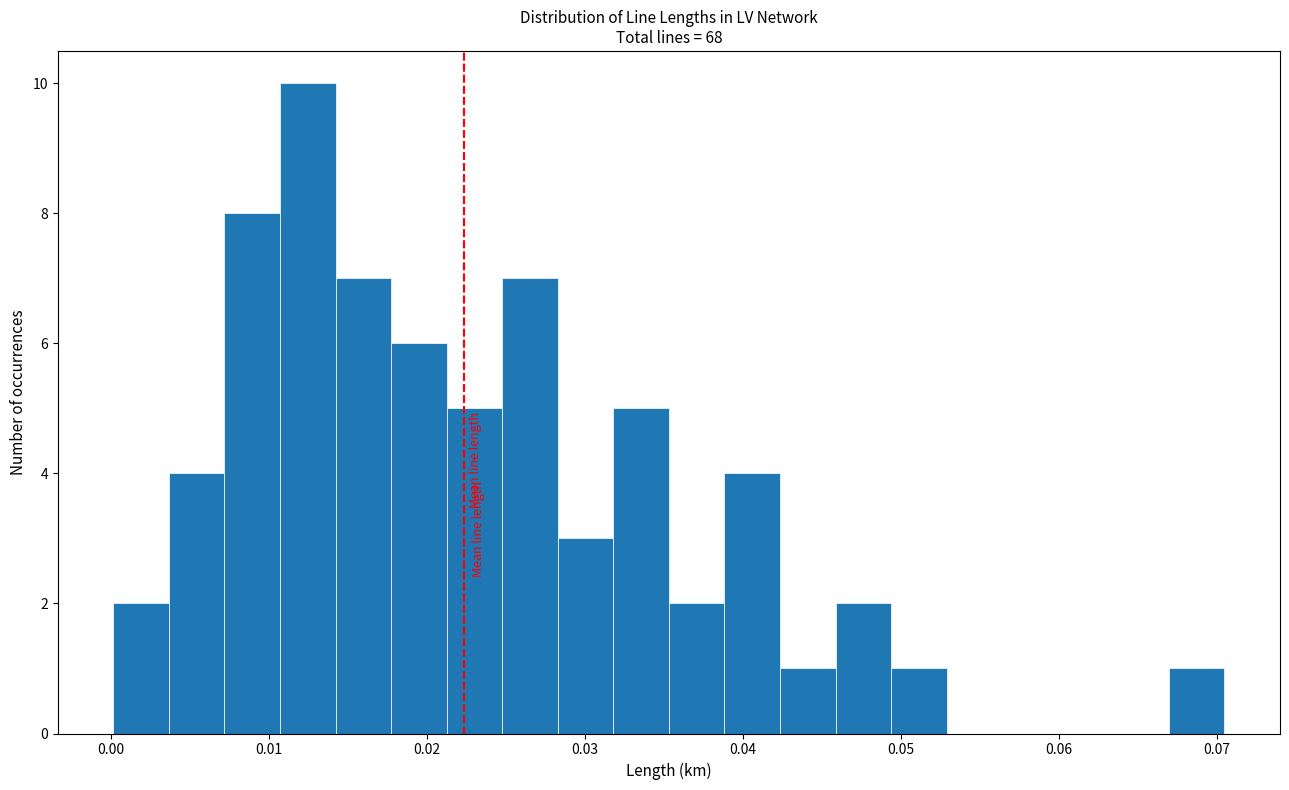

Read against the x-axis, roughly where is the centre of the tallest bar?

0.012